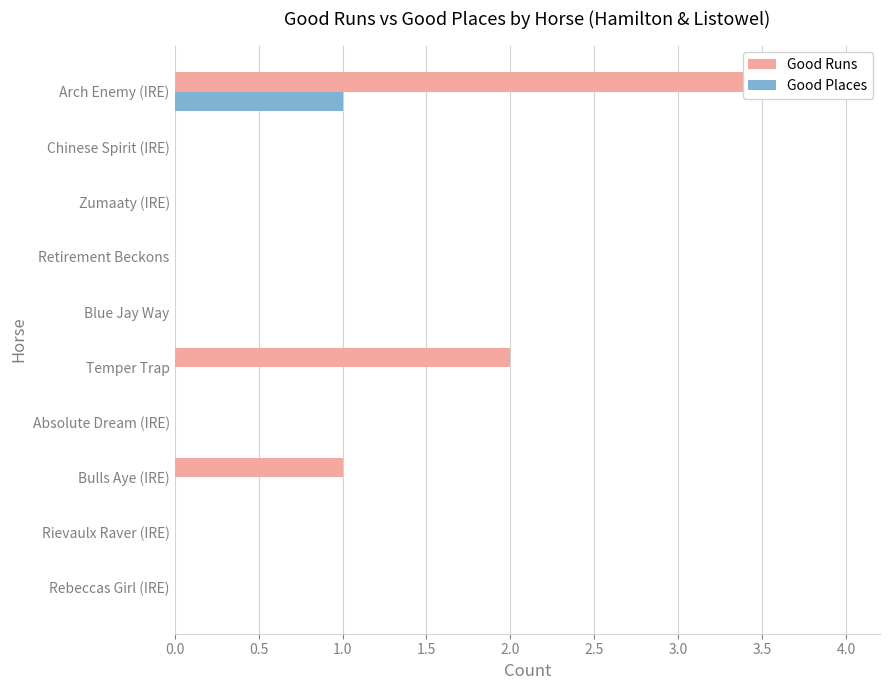

The value of Good Places at Zumaaty (IRE) is 0. True or false?

True